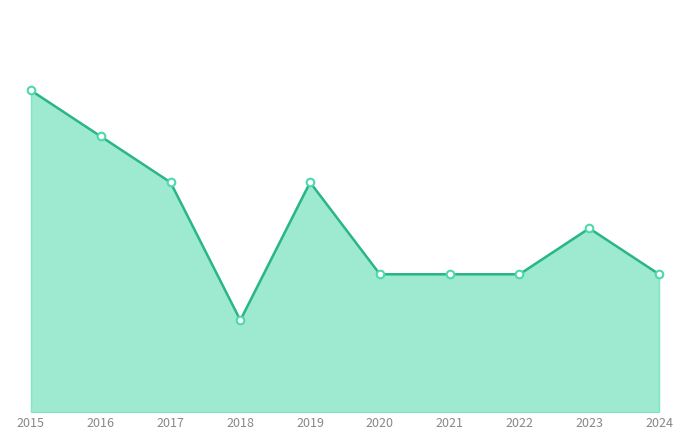

Does the chart have visible grid lines?

No